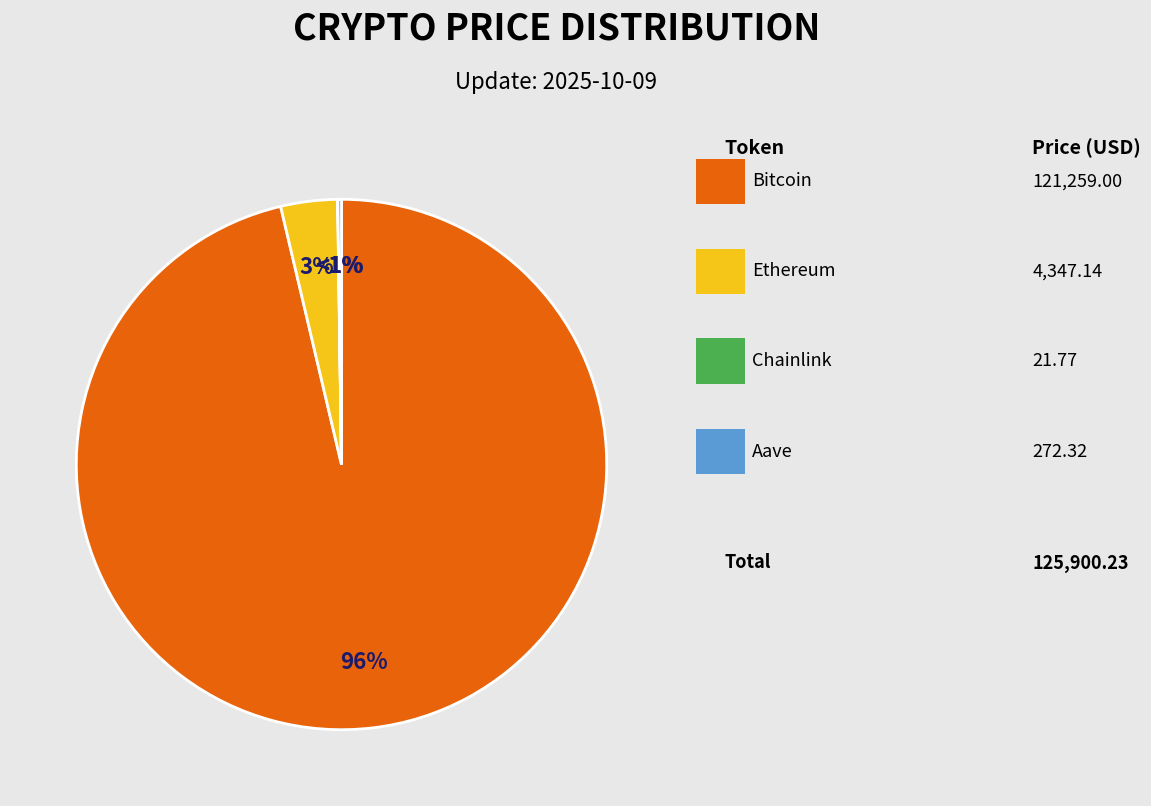

True or false: Chainlink accounts for 1% of the total.

False